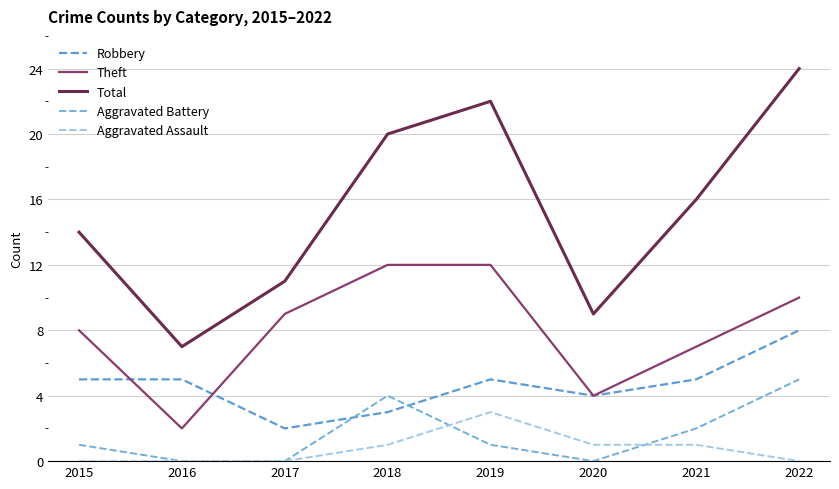

What is the spread (max minus min) of values at 2022?

24